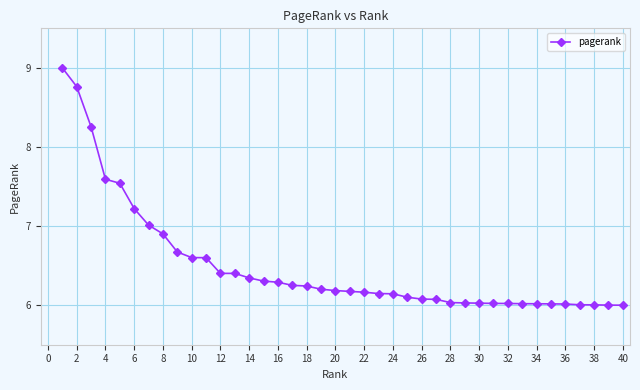

What is the value of the 28th point from the left?

6.0